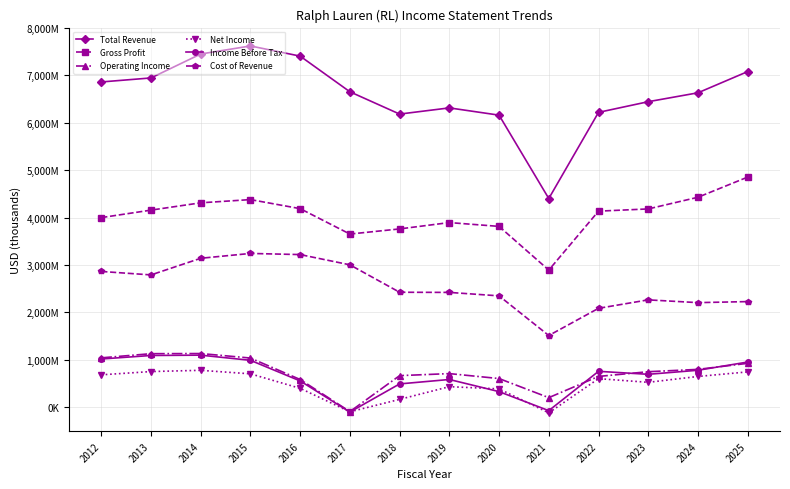

What is the value of the Income Before Tax point at the 2nd from the left?

1089000